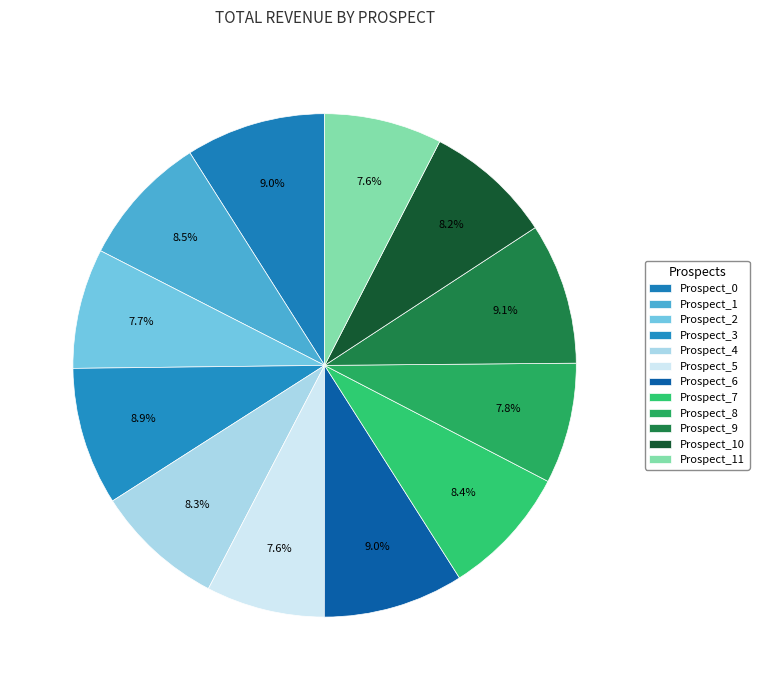

How many slices are in this pie chart?

12